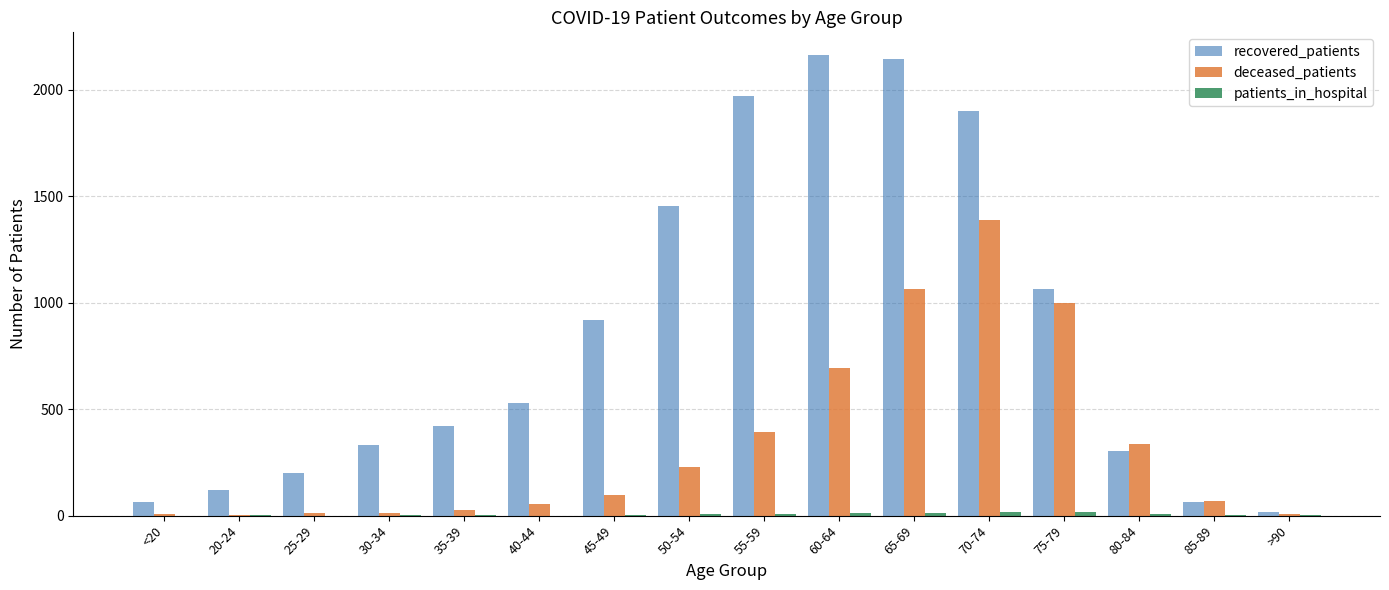

What is the average value of the recovered_patients series?

854